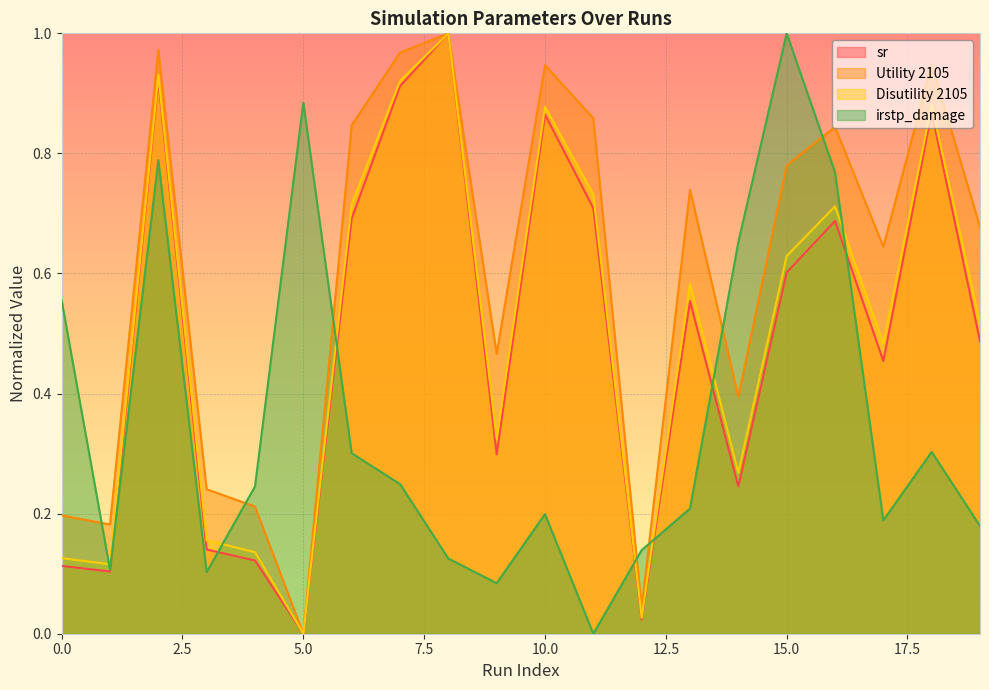

What is the value of the Disutility 2105 point at the 7th from the left?

0.7